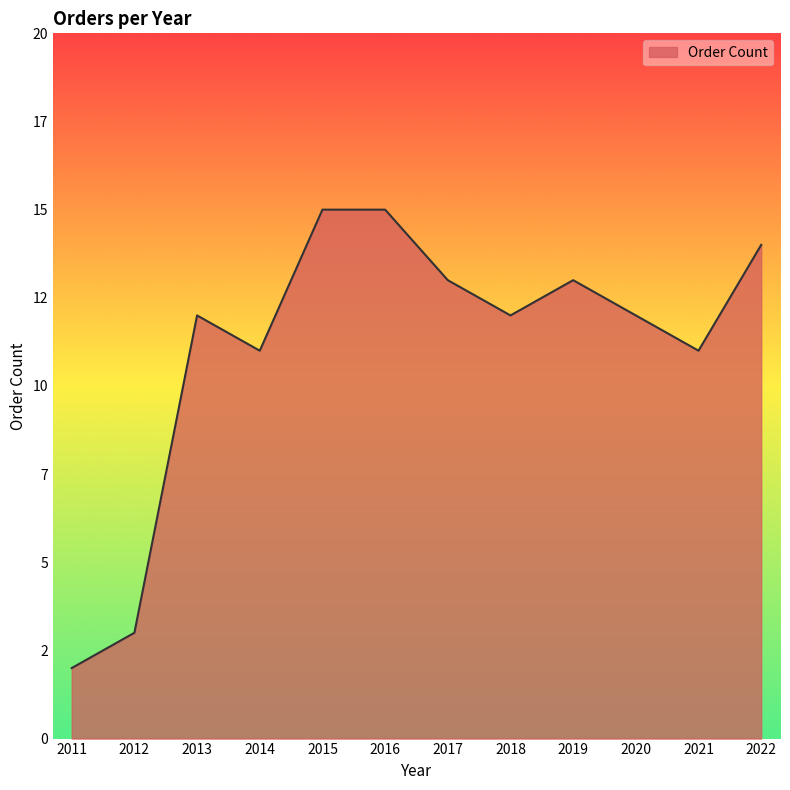

Does the chart display data point markers on the line(s)?

No